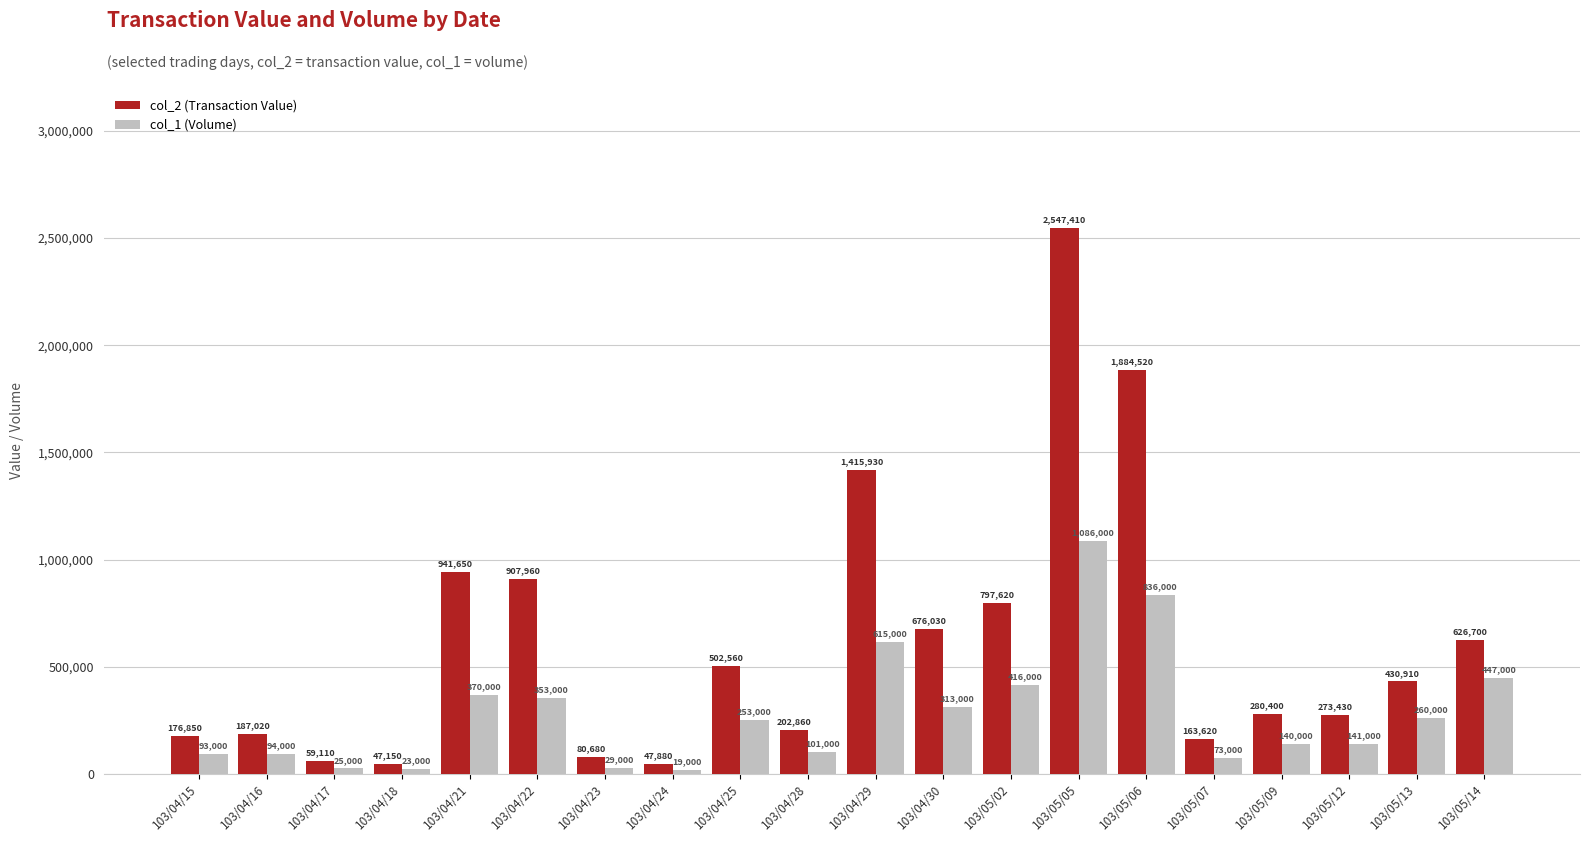

At how many categories does at least one series exceed 70815?

17